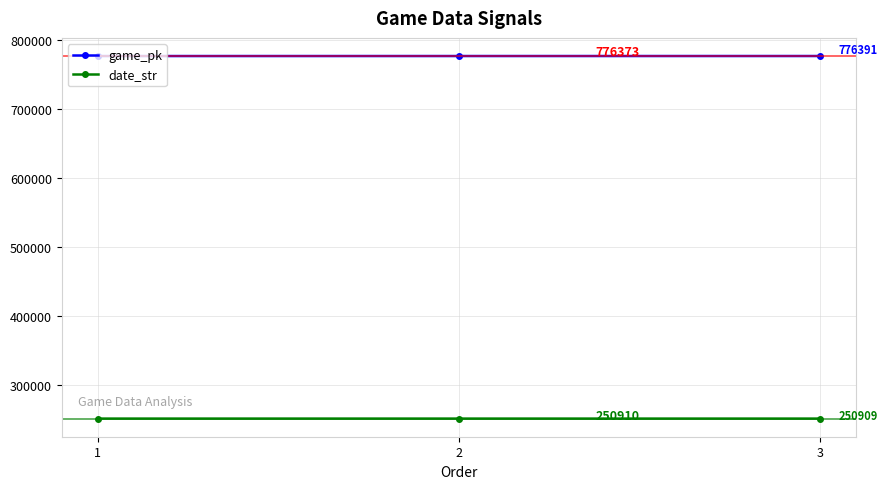

Is this an area chart (filled region under the line)?

No